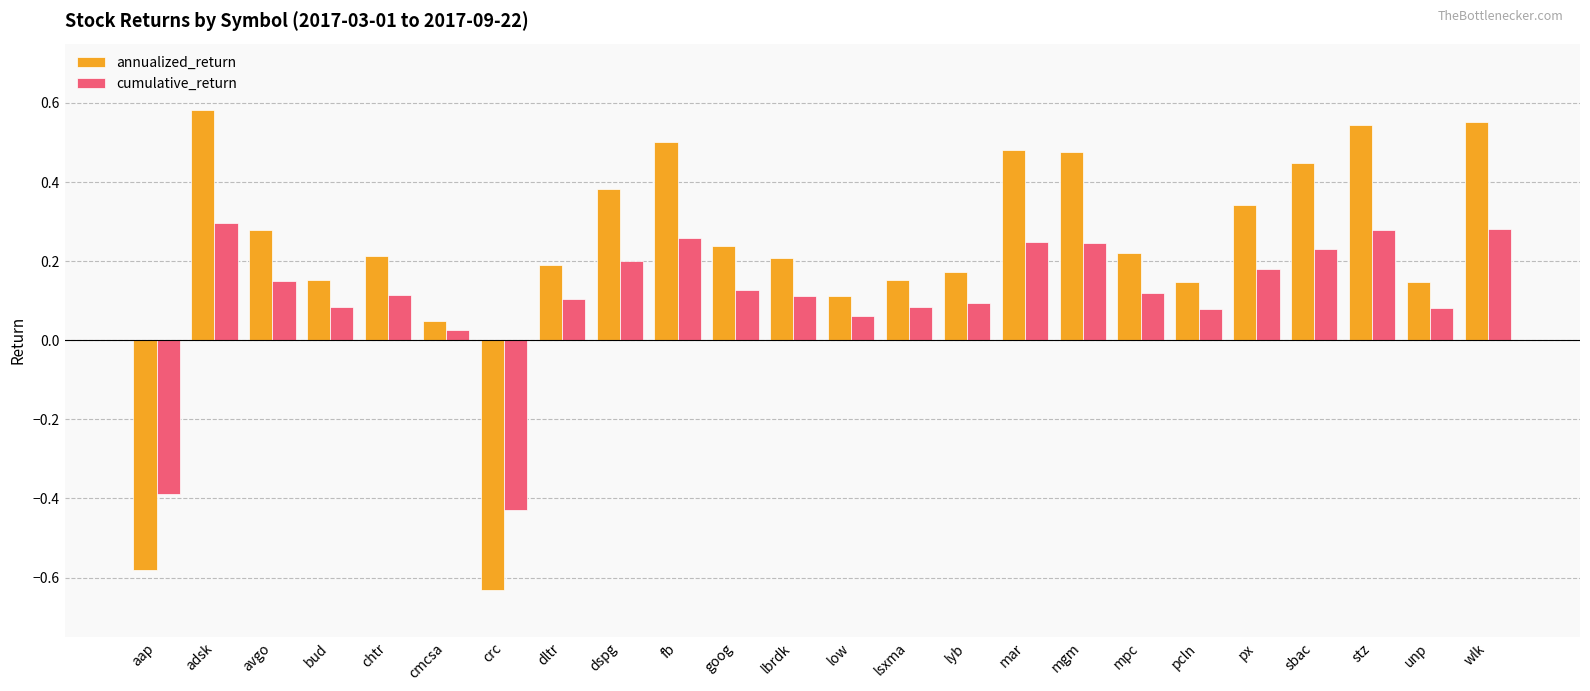

What is the difference between the maximum and minimum values in the annualized_return series?

1.2